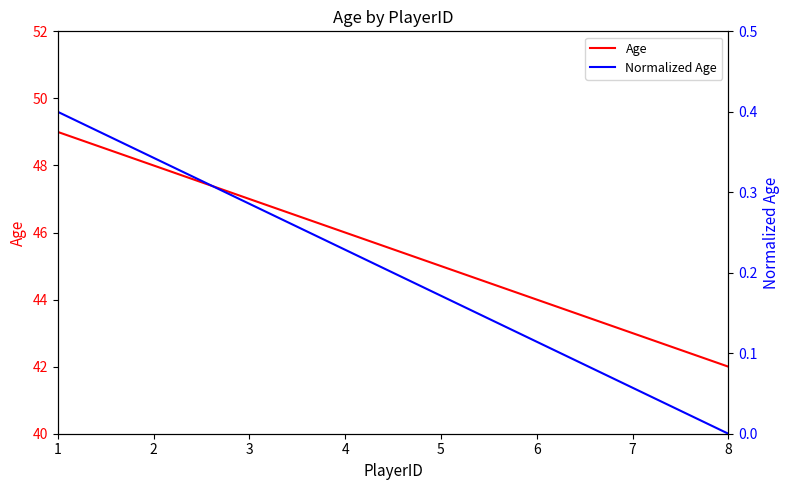

What is the maximum value for Normalized Age?

0.4